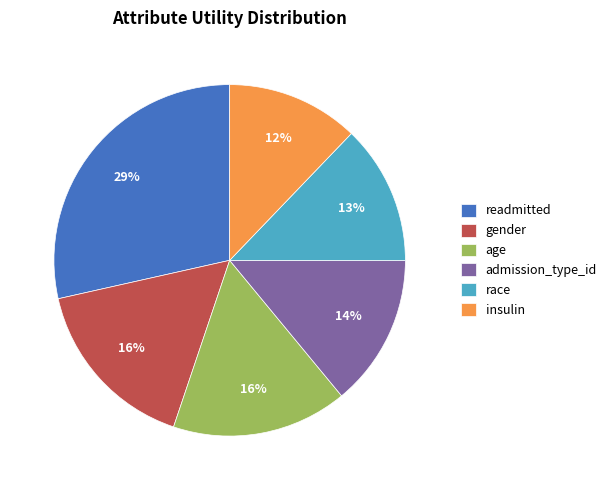

The readmitted slice represents 29% of the pie. True or false?

True